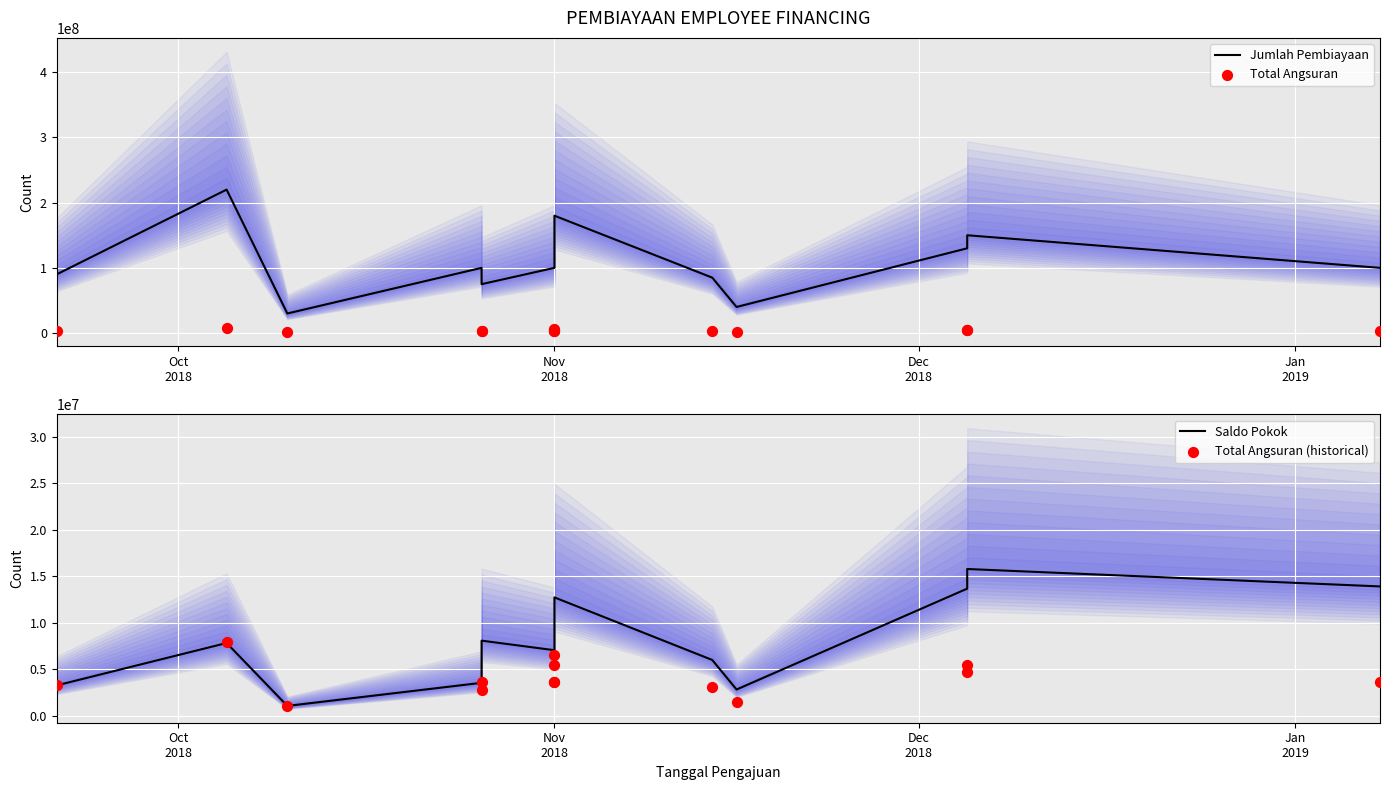

At which category is the sum across all series the highest?

Nov
2018